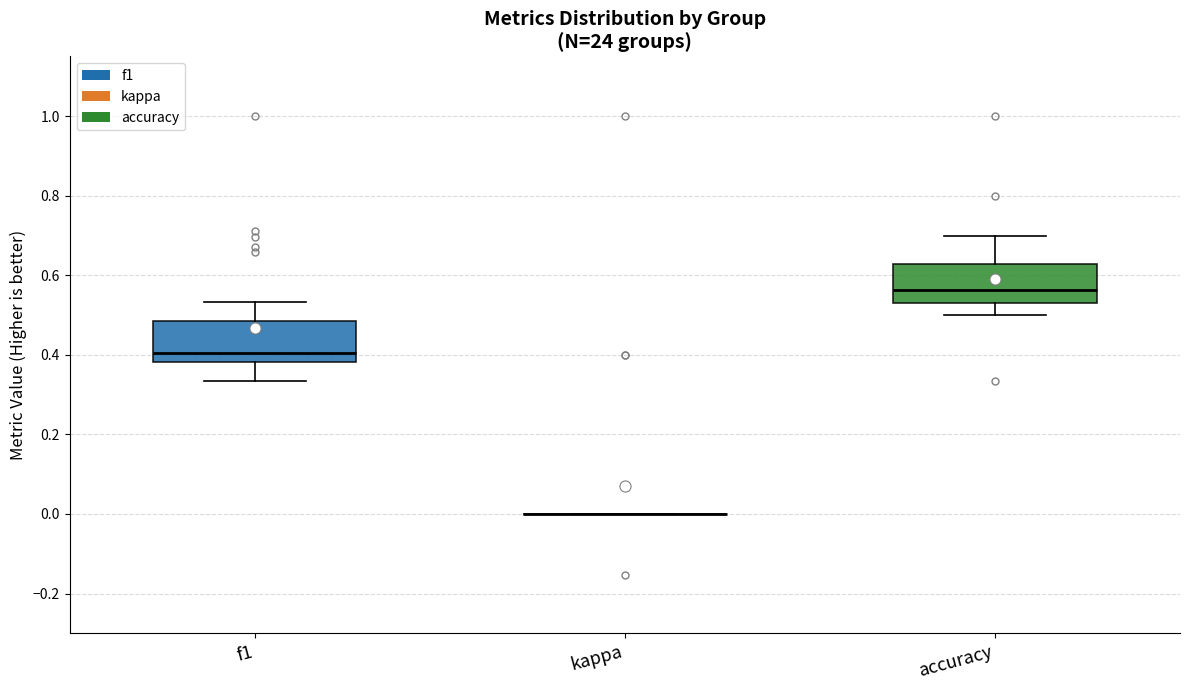

Reading left to right, transcribe this box plot: for each box, give where its median line is, the range the box spans, and where its two whiskers end, as read against the y-axis. The values are not printed on the chart, so give them approximately, as read against the axis.

f1: median 0.40, box 0.38 to 0.48, whiskers 0.34 to 0.54
kappa: box collapsed to a line at 0.00, whiskers 0.00 to 0.00
accuracy: median 0.56, box 0.54 to 0.62, whiskers 0.50 to 0.70